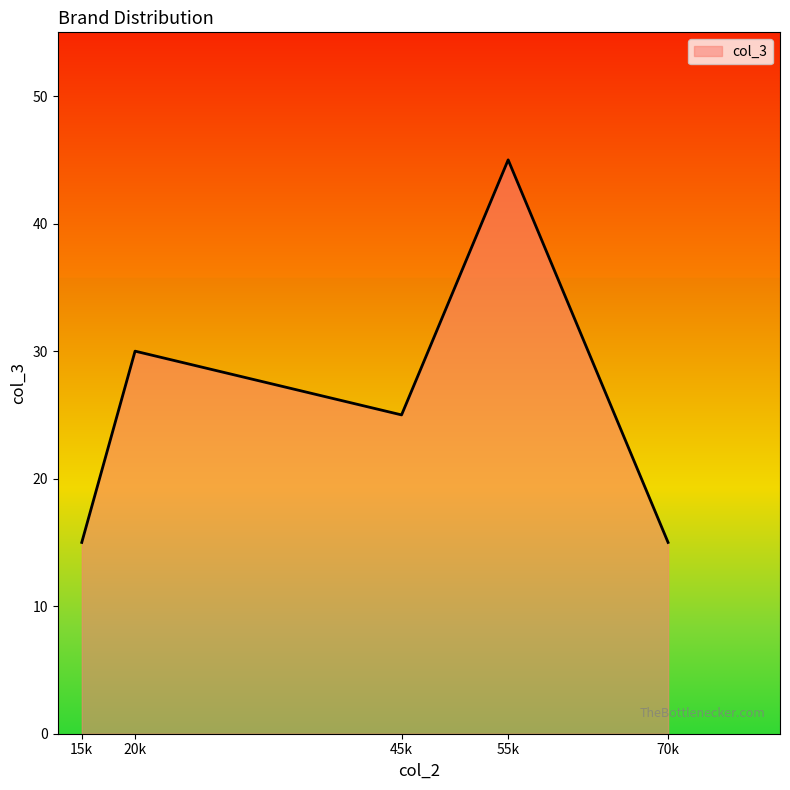

Reading left to right, list all the values displayed in this chart.

15k=15	20k=30	45k=25	55k=45	70k=15